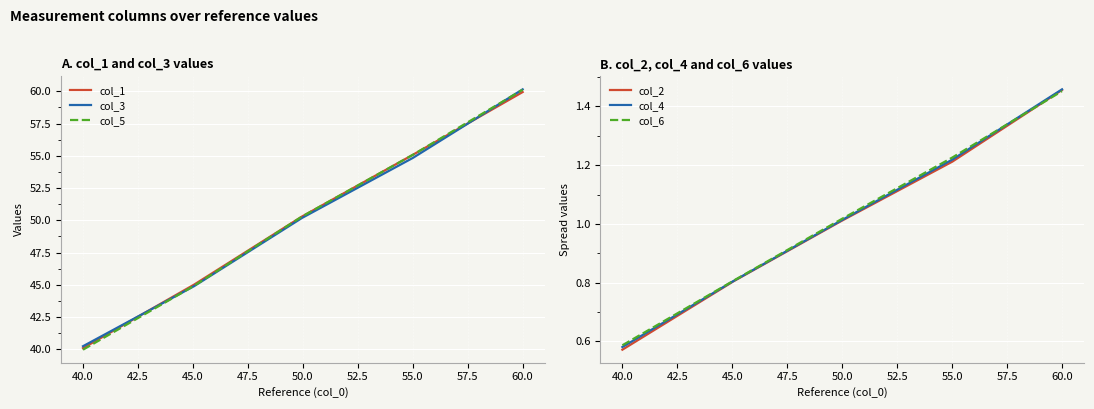

True or false: col_5 and col_4 intersect in this chart.

False